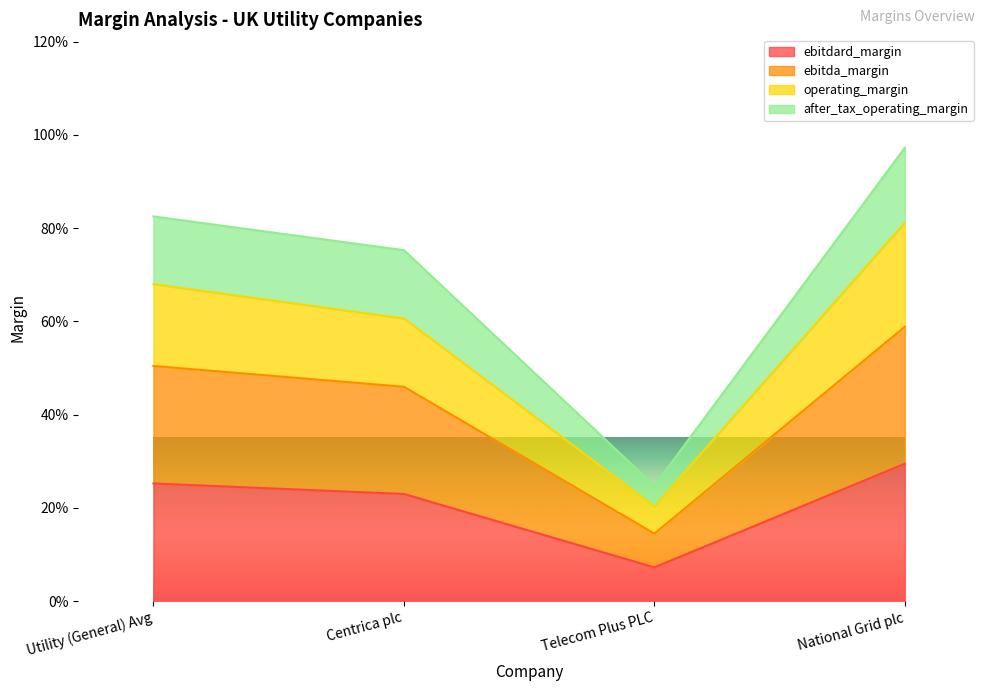

What position from the left is National Grid plc?

4